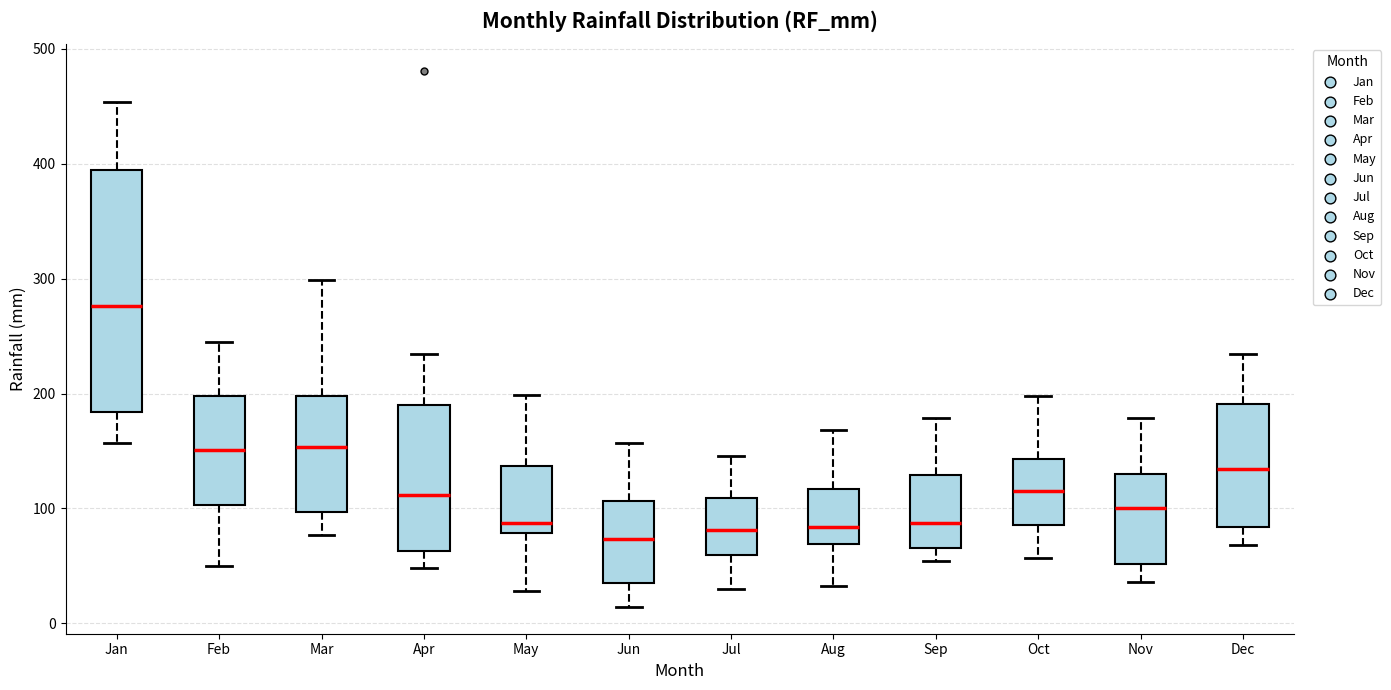

Reading left to right, read every box against the y-axis: the position of its median line, the range the box covers, and the ends of its whiskers. The values are not printed on the chart, so give them approximately, as read against the axis.

Jan: median 280, box 180 to 390, whiskers 160 to 450
Feb: median 150, box 100 to 200, whiskers 50 to 240
Mar: median 150, box 100 to 200, whiskers 80 to 300
Apr: median 110, box 60 to 190, whiskers 50 to 230
May: median 90, box 80 to 140, whiskers 30 to 200
Jun: median 70, box 40 to 110, whiskers 10 to 160
Jul: median 80, box 60 to 110, whiskers 30 to 150
Aug: median 80, box 70 to 120, whiskers 30 to 170
Sep: median 90, box 70 to 130, whiskers 50 to 180
Oct: median 120, box 90 to 140, whiskers 60 to 200
Nov: median 100, box 50 to 130, whiskers 40 to 180
Dec: median 130, box 80 to 190, whiskers 70 to 230